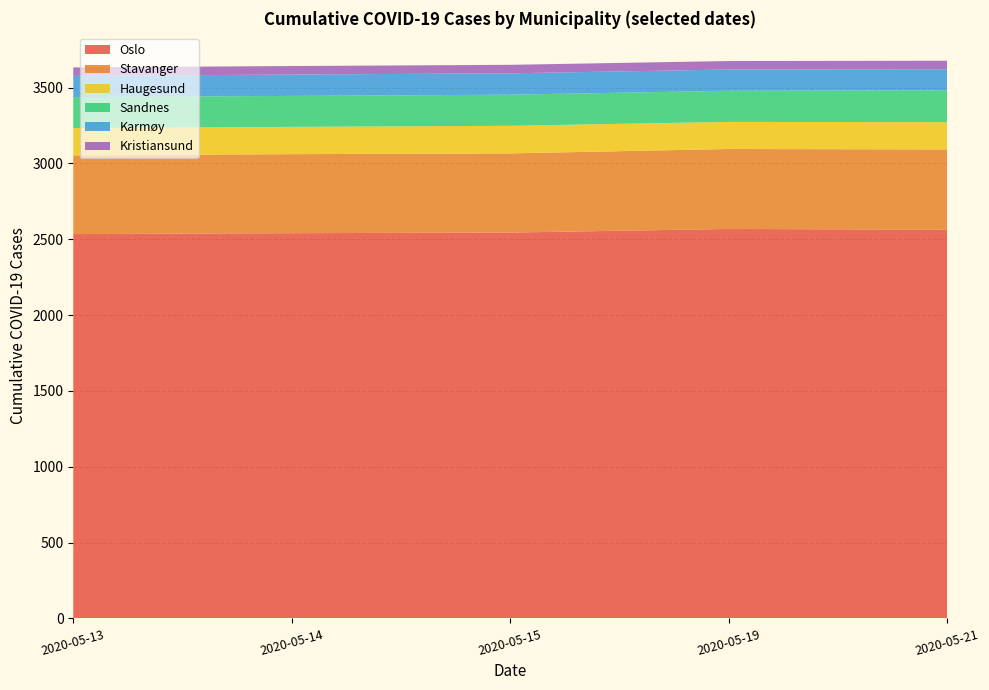

What is the lowest value of the Oslo series?

2534